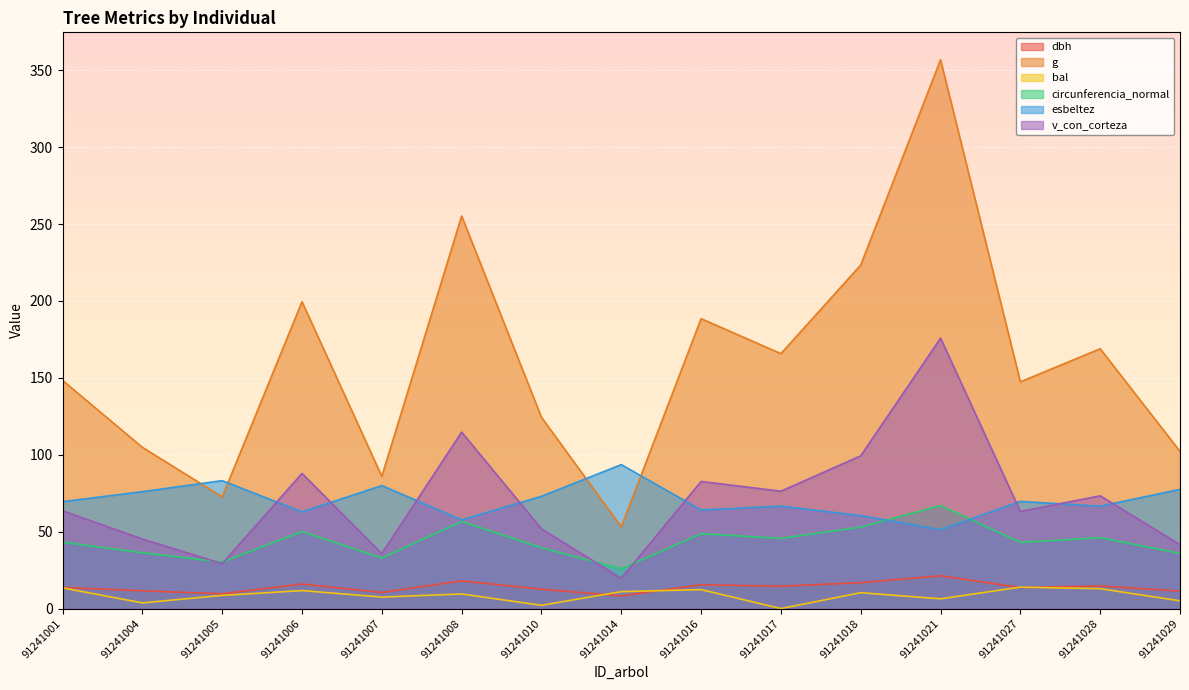

What value does the esbeltez series have at 91241010?

73.0